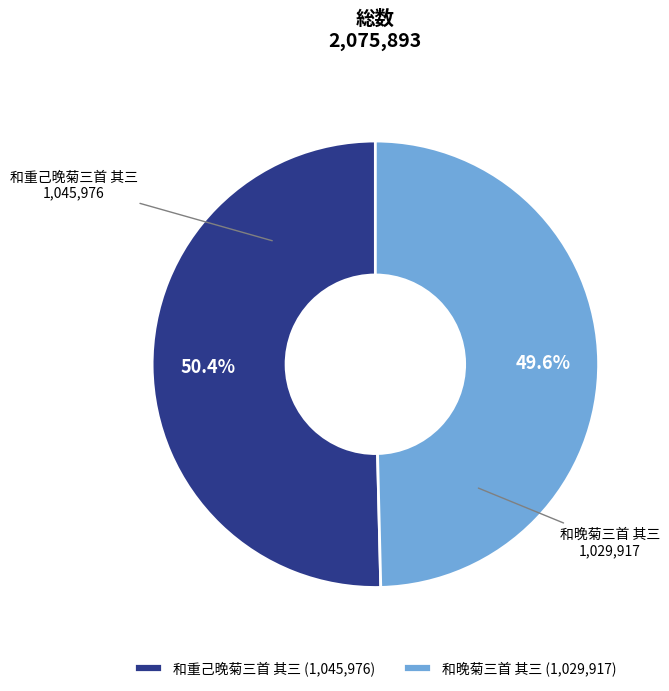

Is the sum of 和晚菊三首 其三 and 和重己晚菊三首 其三 greater than half?

Yes